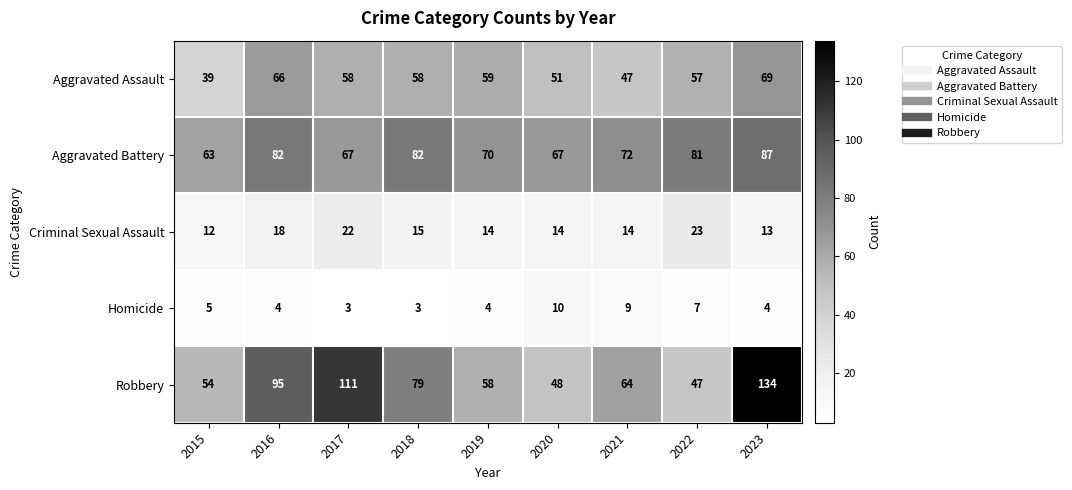

The Aggravated Assault series shows 27 at 2021. True or false?

False